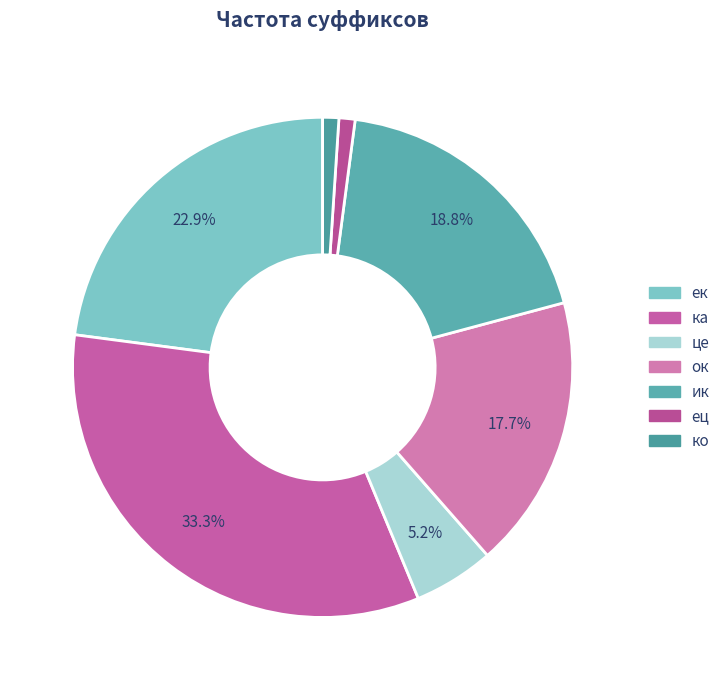

To the nearest percent, what portion does ок represent?

18%